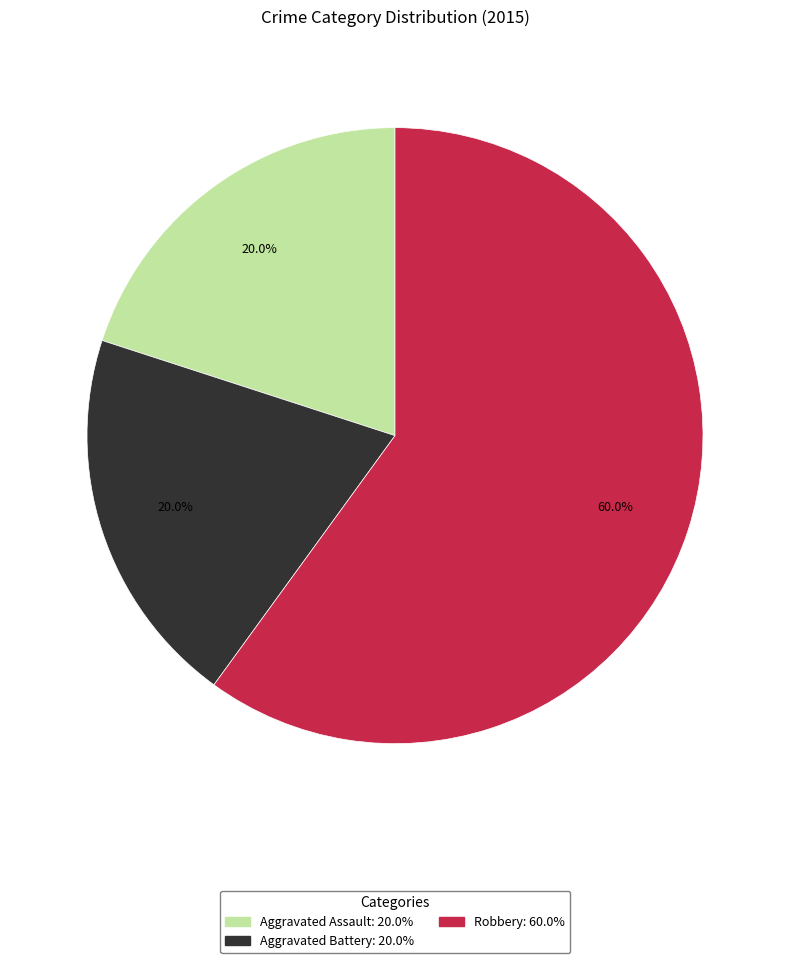

To the nearest percent, what is the difference between the Aggravated Assault and Robbery slice percentages?

40%